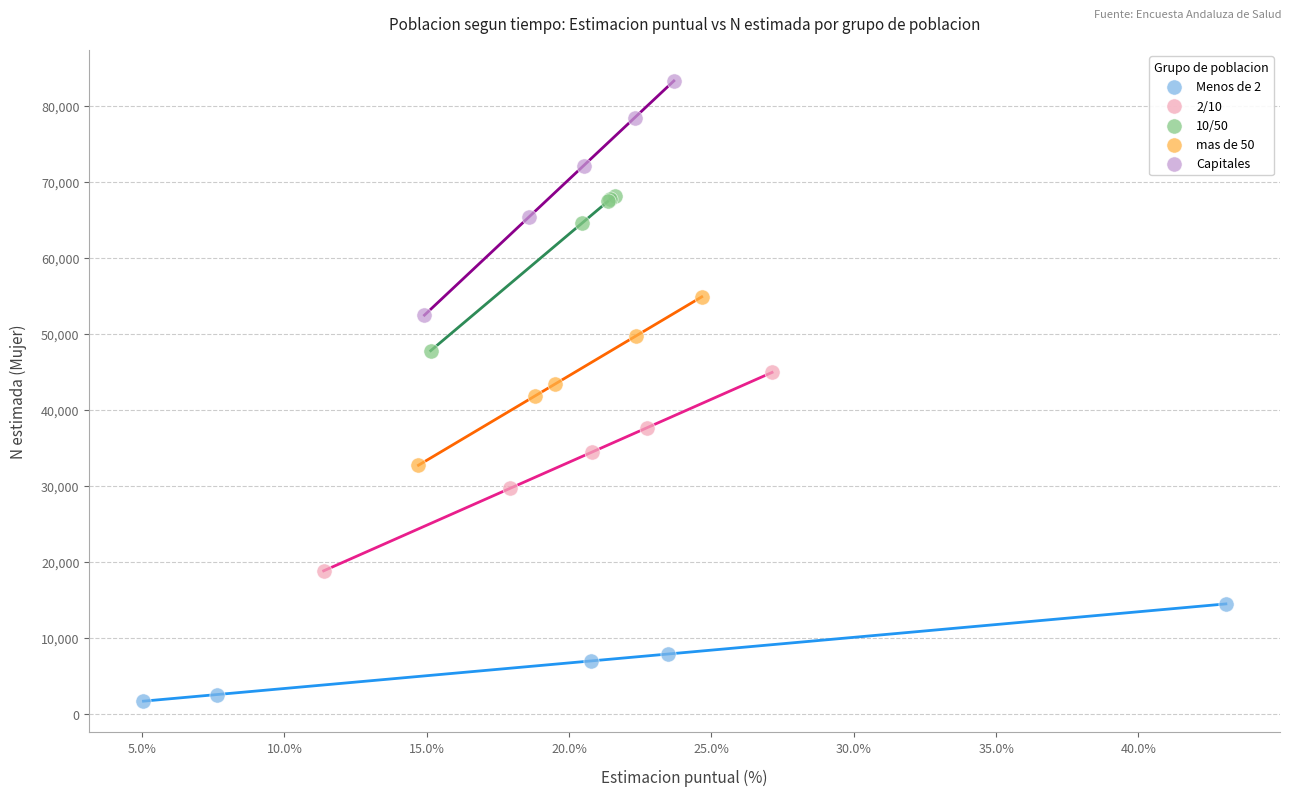

Which series contains the lowest Y value?

Menos de 2